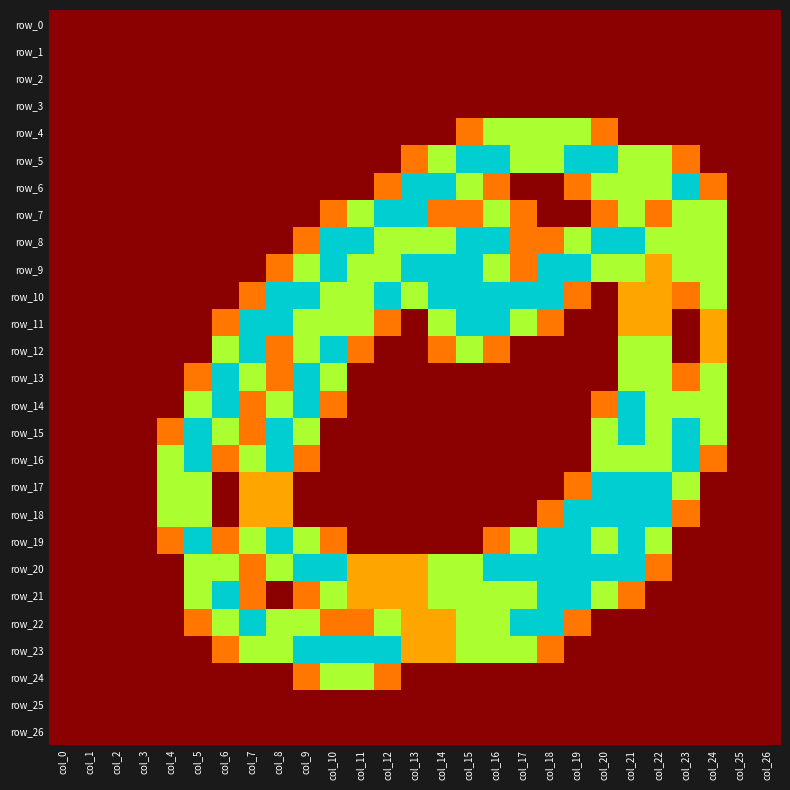

Is the value of row_0 at col_14 greater than the value of row_24 at col_23?

No